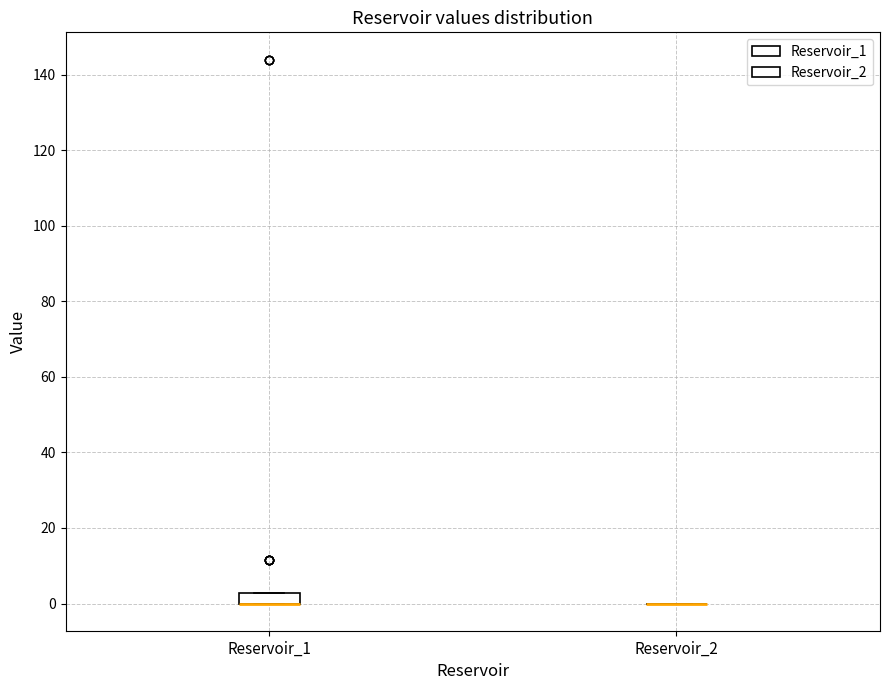

Which box is the tallest, from its lower edge to its upper edge?

Reservoir_1